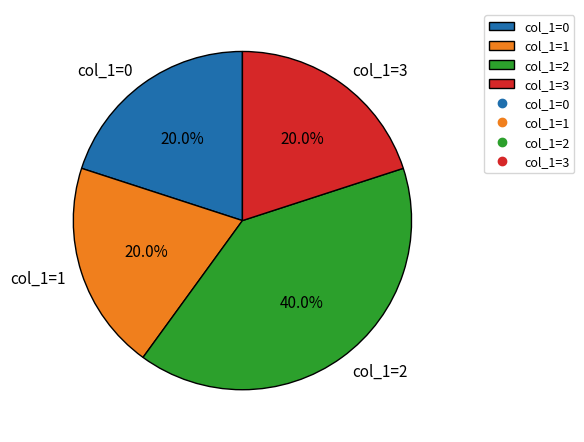

Count the number of slices in the pie.

4